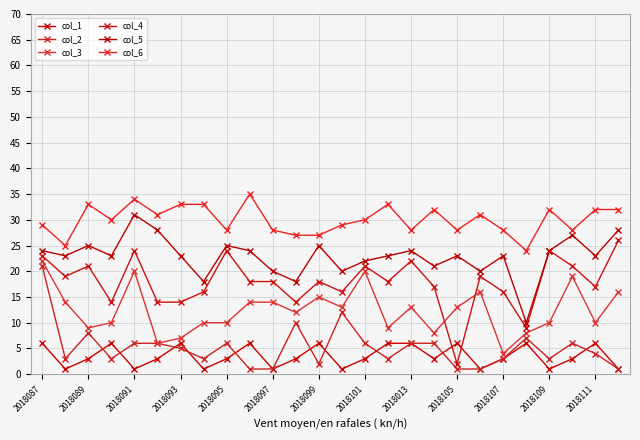

Rank the series by their maximum value, from lowest to highest.

col_1, col_2, col_3, col_4, col_5, col_6